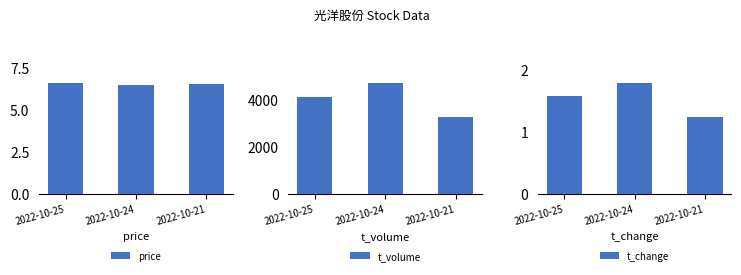

What is the difference between the price values at 2022-10-21 and 2022-10-25?

0.1